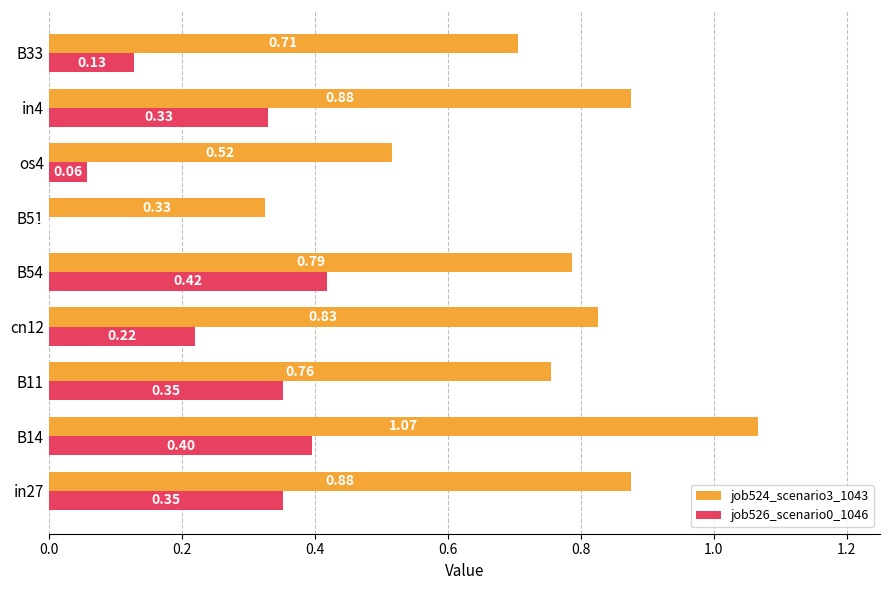

Is the value of job526_scenario0_1046 at B51 greater than the value of job524_scenario3_1043 at B33?

No